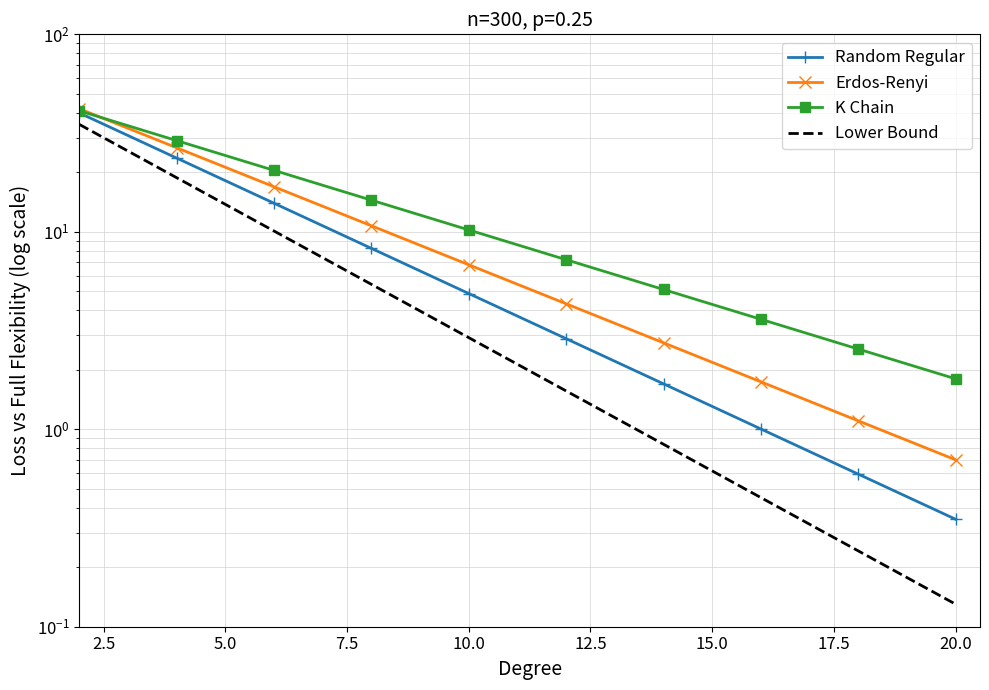

How many lines are shown in the chart?

4